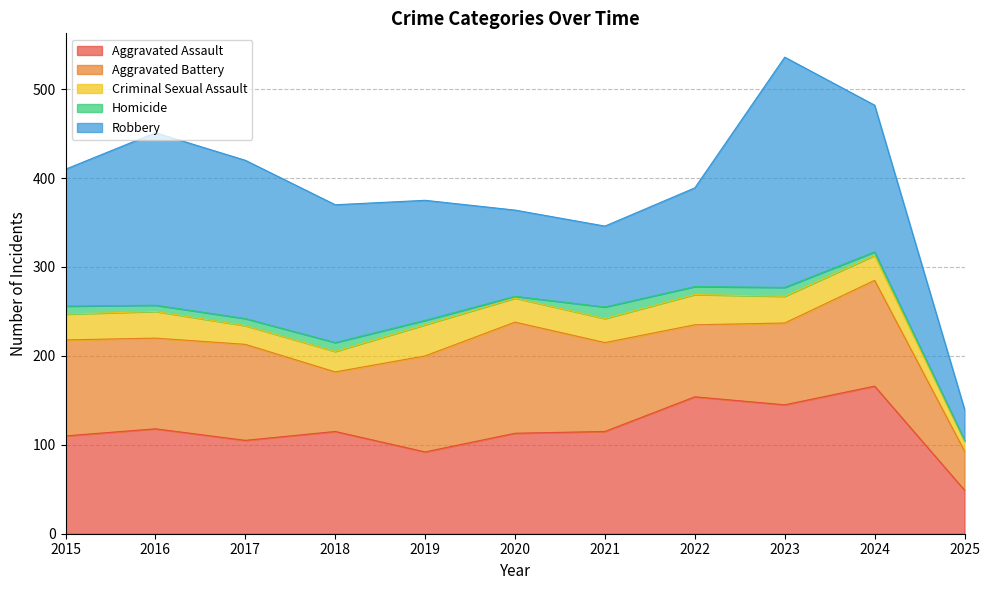

Between 2020 and 2023, which series saw the biggest shift?

Robbery